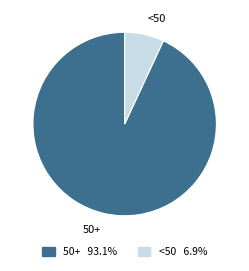

What is the smallest slice in the pie chart?

<50